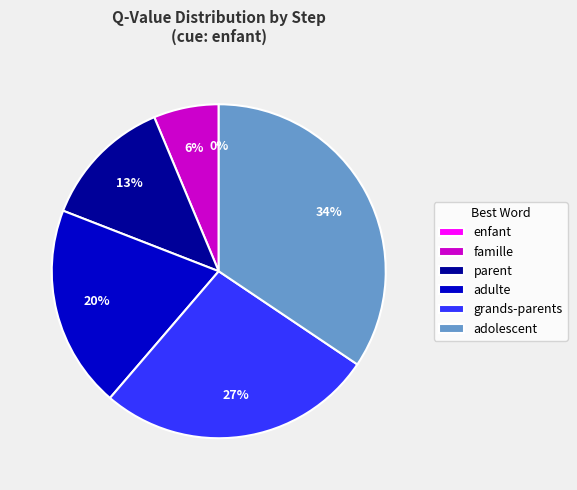

To the nearest percent, what percentage of the pie is Step 4?

27%